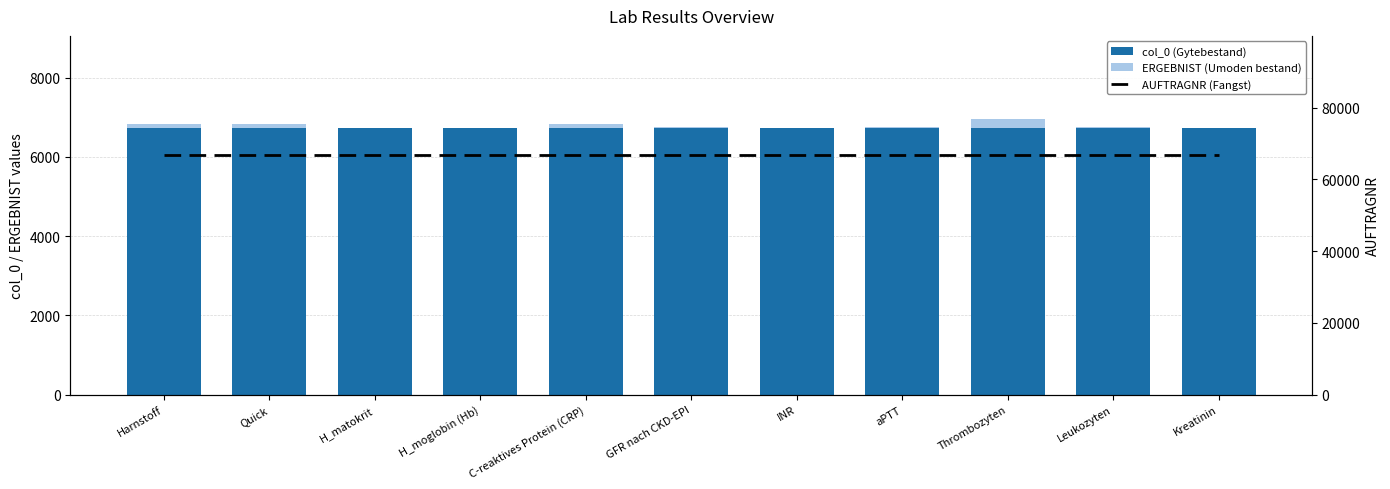

What position from the right is Leukozyten?

2